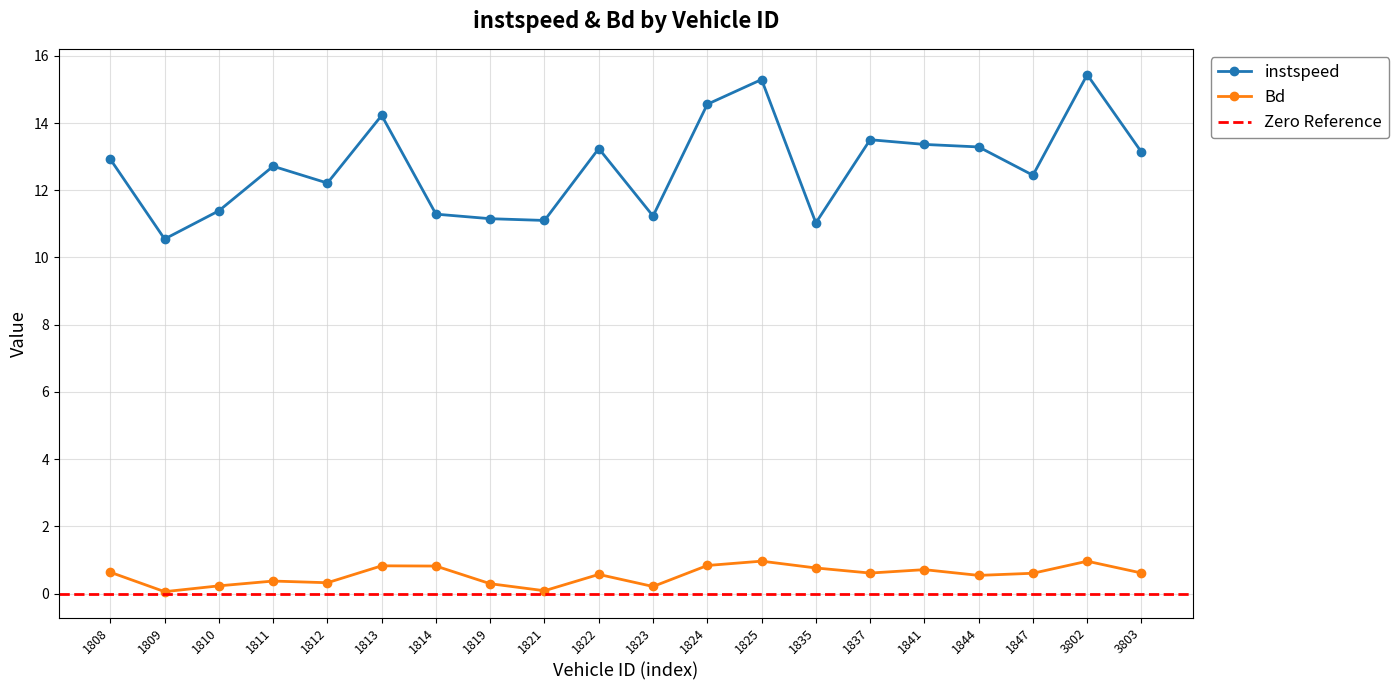

How many lines are shown in the chart?

2